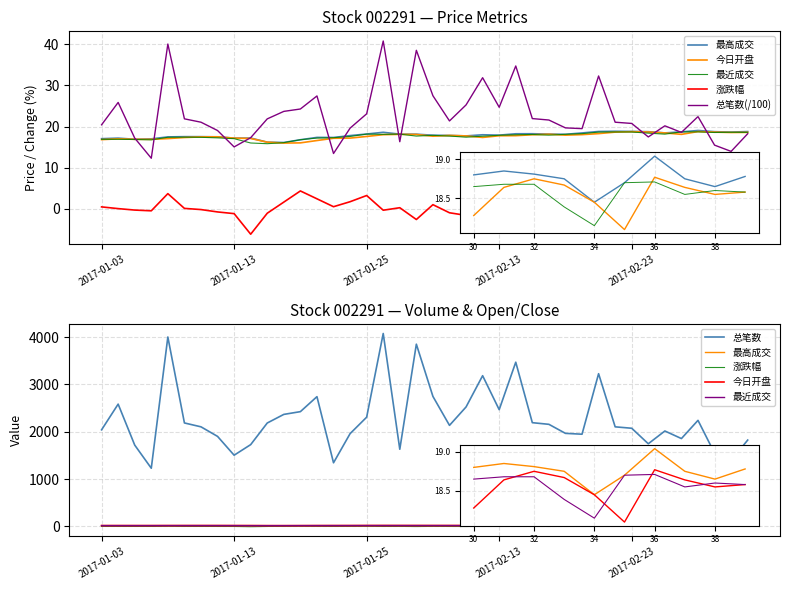

How many interior local valleys does the 今日开盘 series have?

7